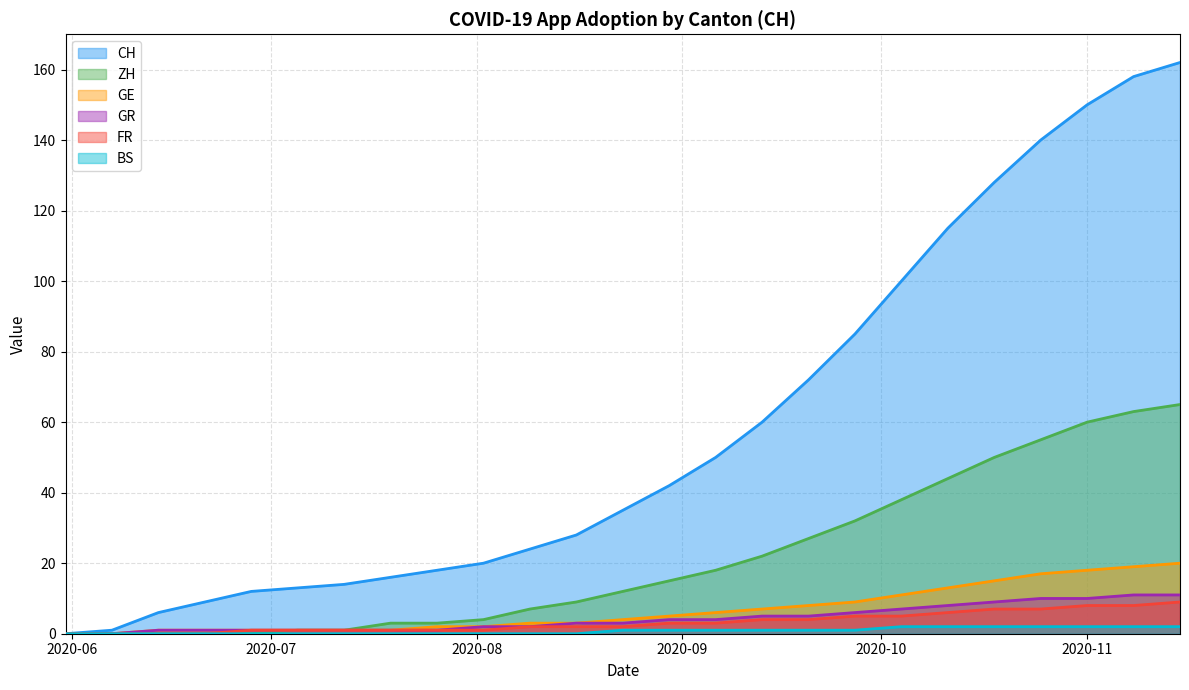

Which series has the widest spread of values?

CH